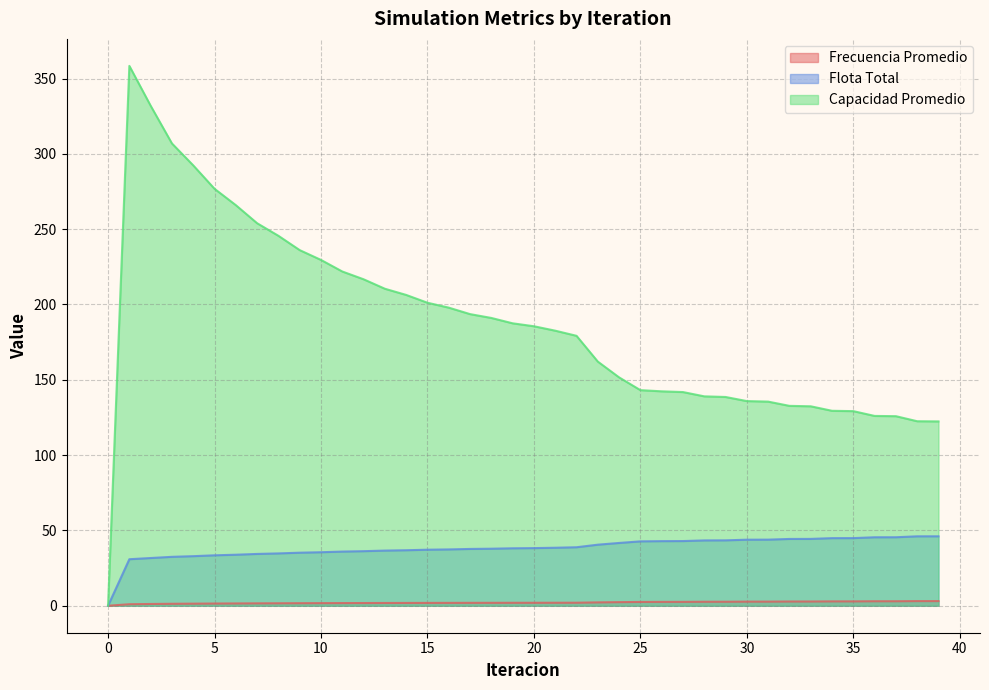

Where does the Flota Total series first go above 38?

19